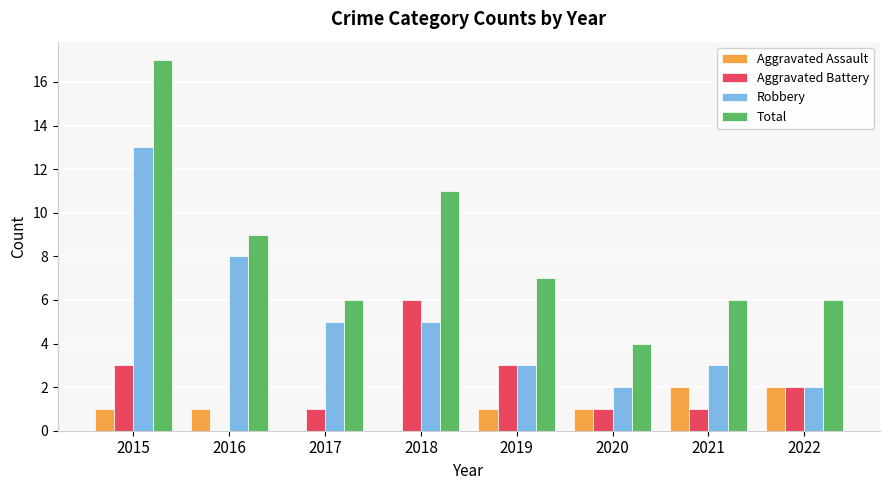

Which category has the highest value in the Robbery series?

2015